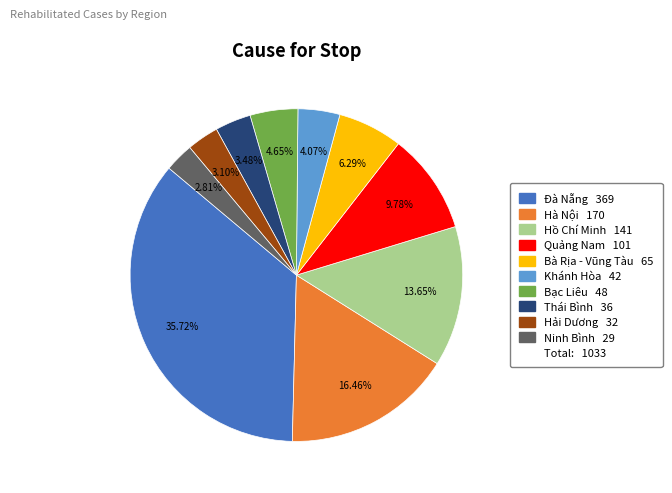

Is there any slice that represents more than half of the pie?

No